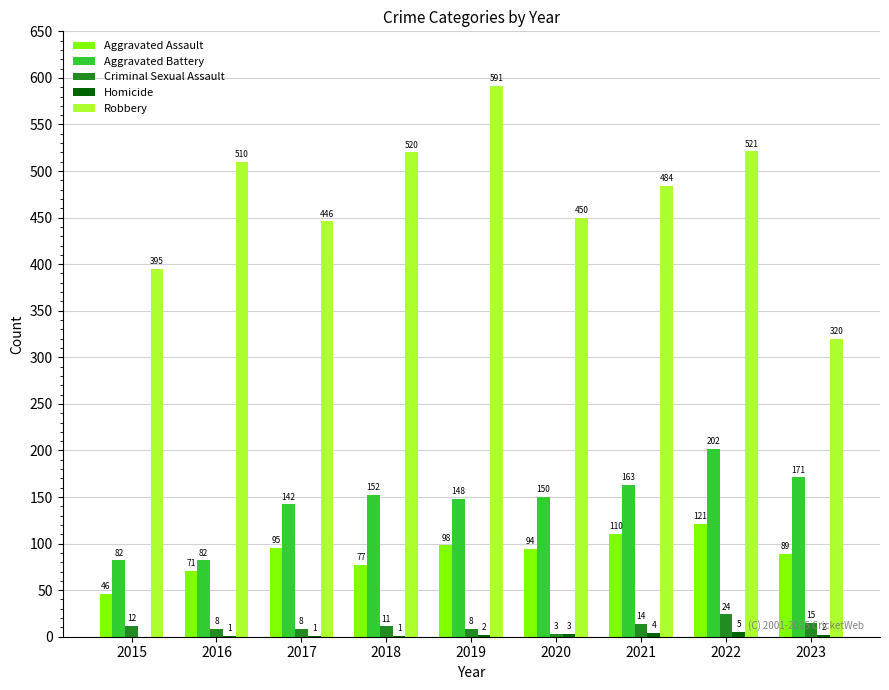

What is the sum of all Criminal Sexual Assault values?

103